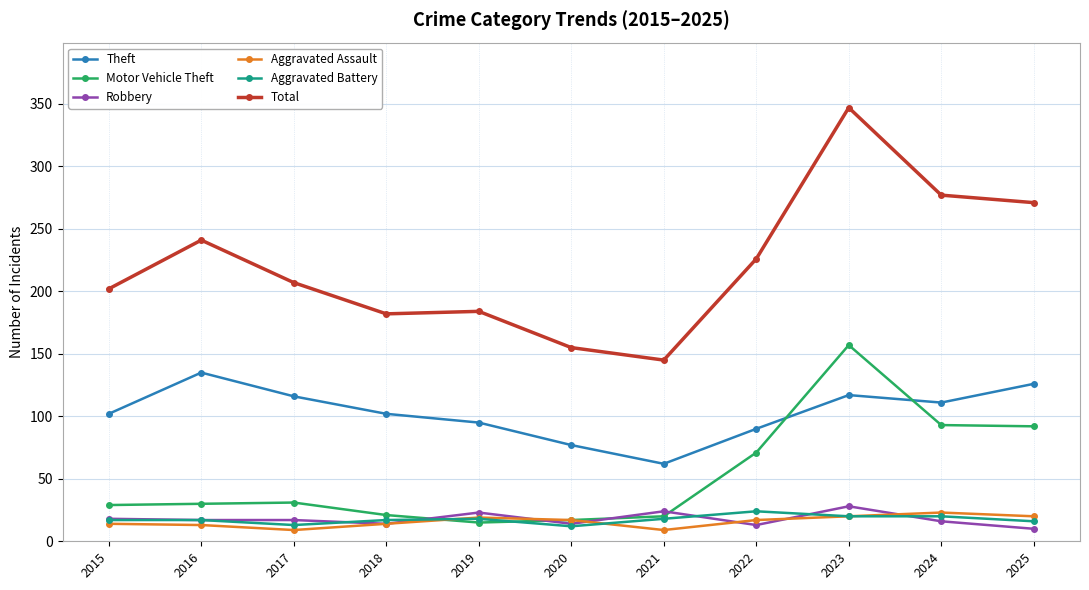

At which category is the sum across all series the highest?

2023